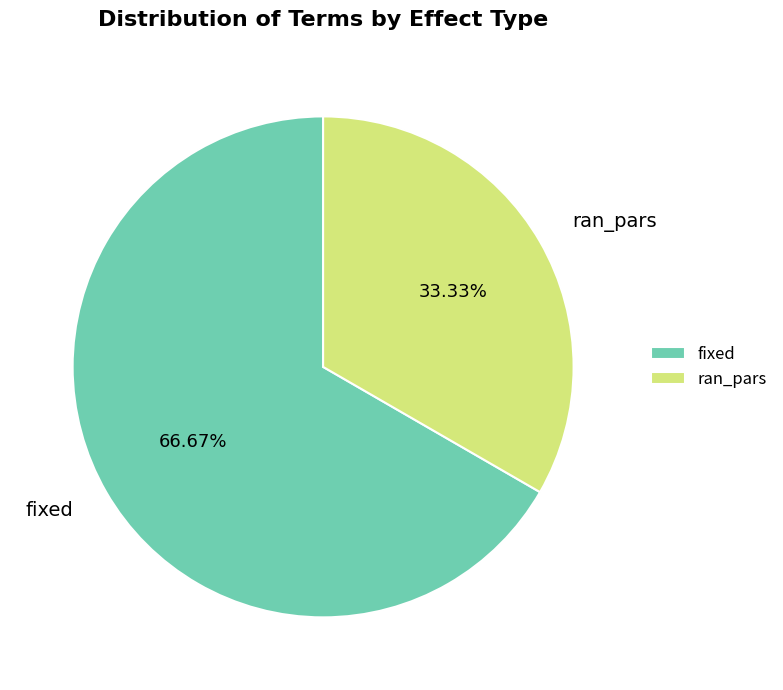

Do ran_pars and fixed together represent more than half of the pie?

Yes